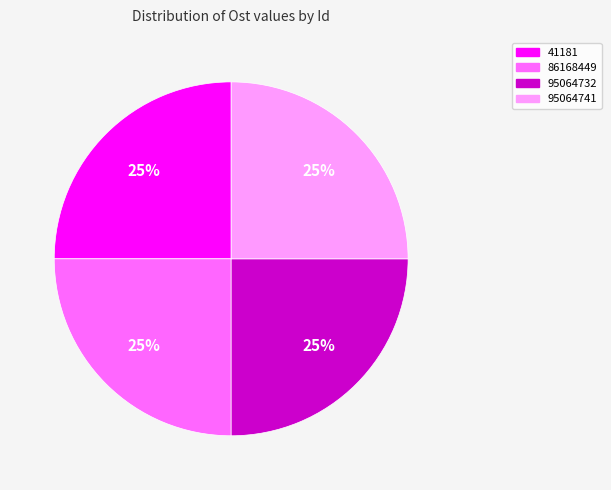

Approximately how many times larger is the value at 95064741 compared to 86168449?

1.0